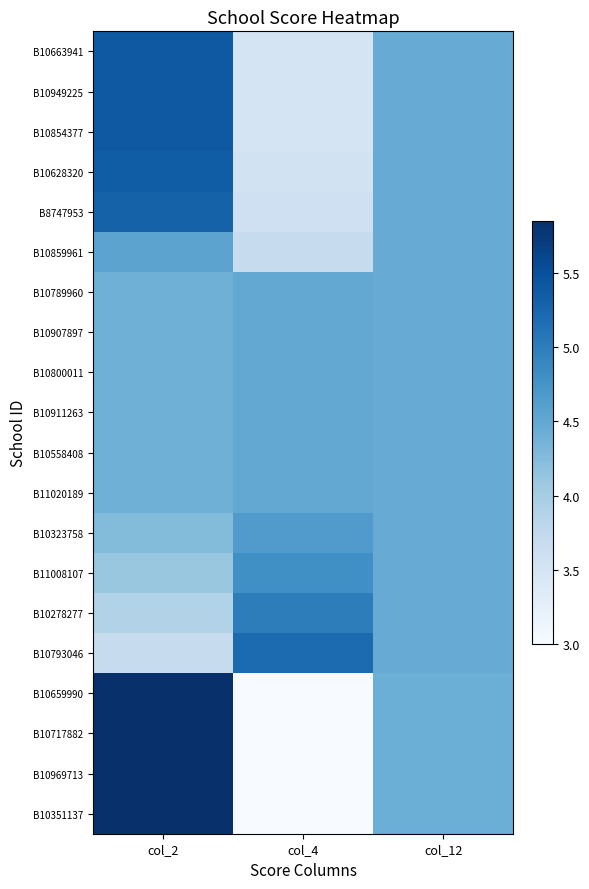

How many distinct data groups are displayed?

20